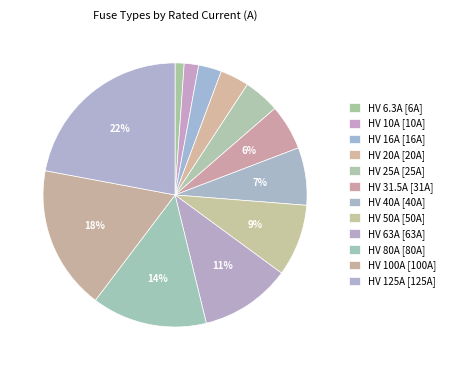

Count the number of slices in the pie.

12